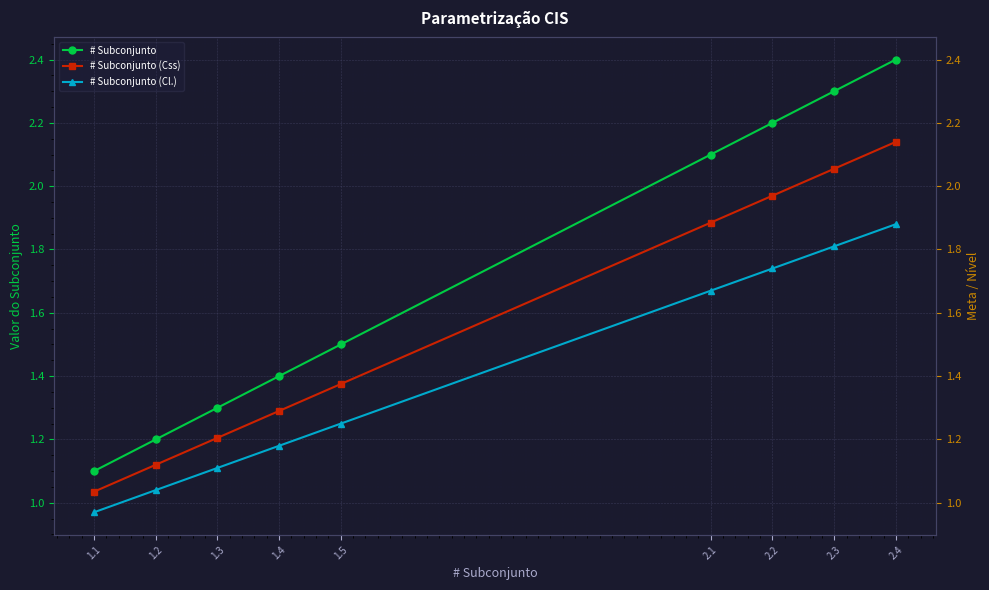

Reading left to right, list all the values displayed in this chart.

# Subconjunto: 1.1	1.2	1.3	1.4	1.5	2.1	2.2	2.3	2.4
# Subconjunto (Css): 1.0	1.1	1.2	1.3	1.4	1.9	2.0	2.1	2.1
# Subconjunto (Cl.): 1.0	1.0	1.1	1.2	1.2	1.7	1.7	1.8	1.9